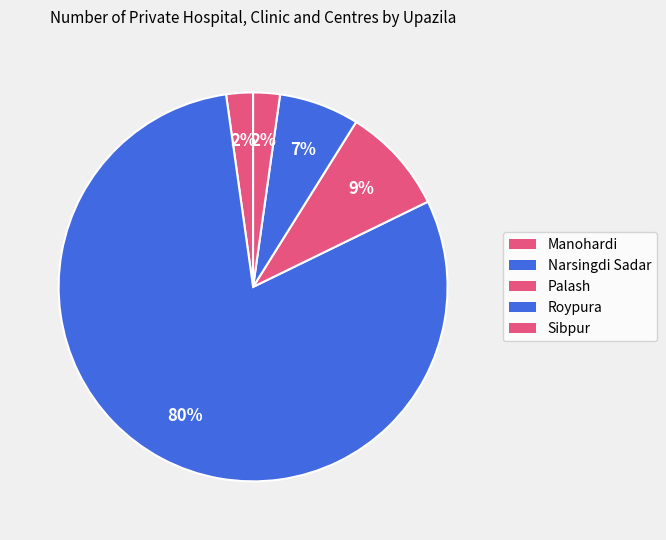

True or false: Manohardi accounts for 12% of the total.

False